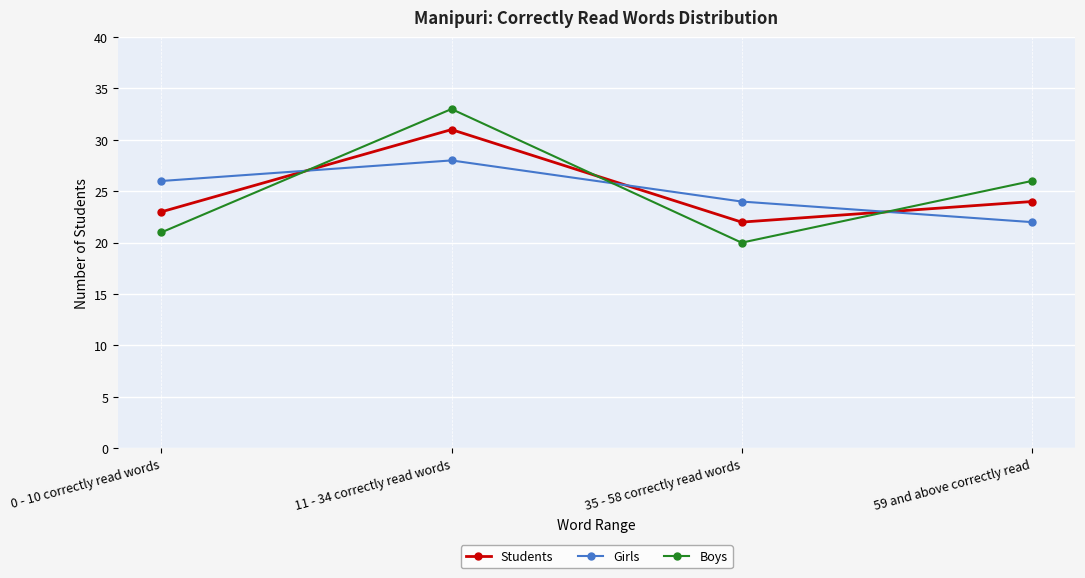

What is the value of the Students point at the 4th from the left?

24